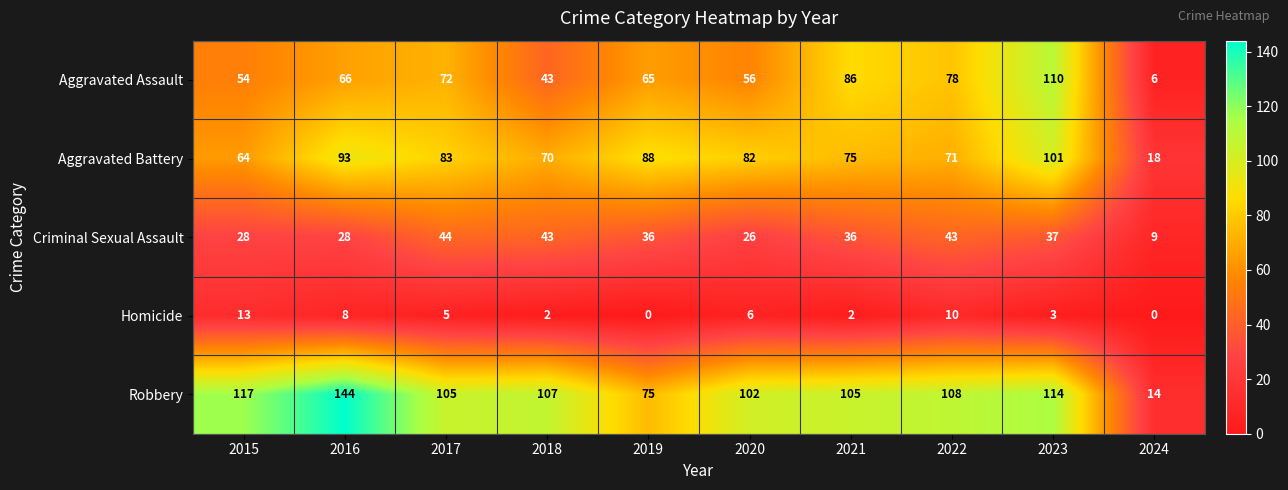

The value of Aggravated Battery at 2019 is 142. True or false?

False